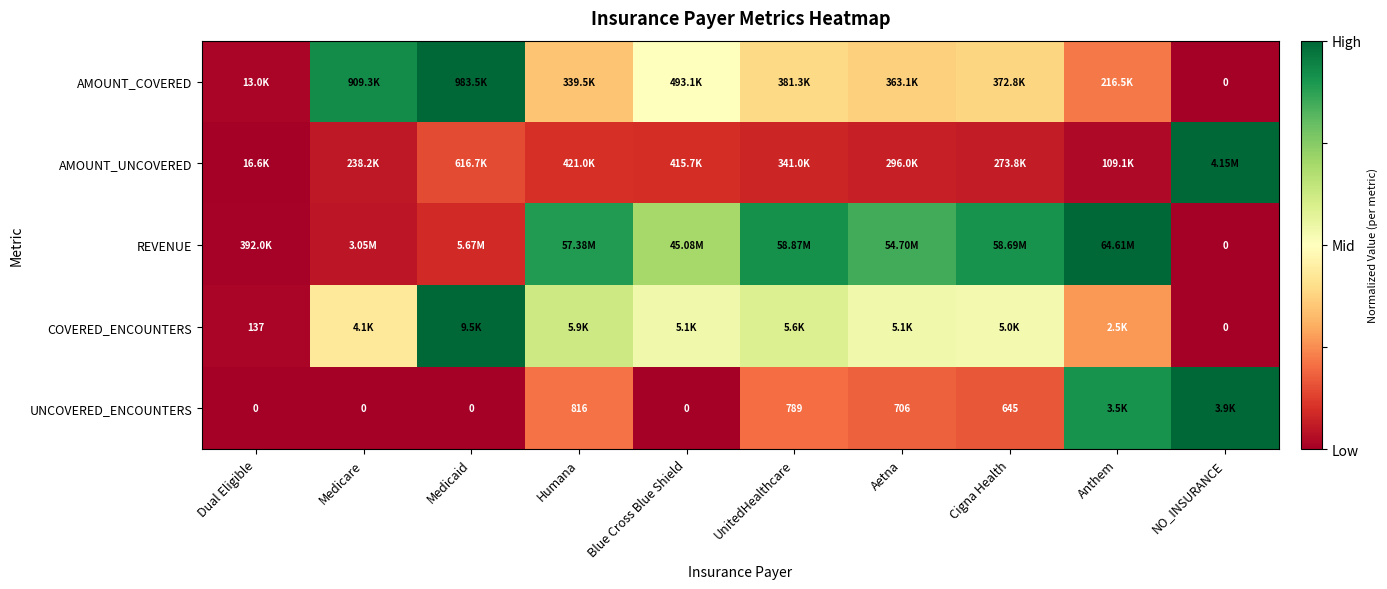

How many data points in COVERED_ENCOUNTERS are above 0?

9